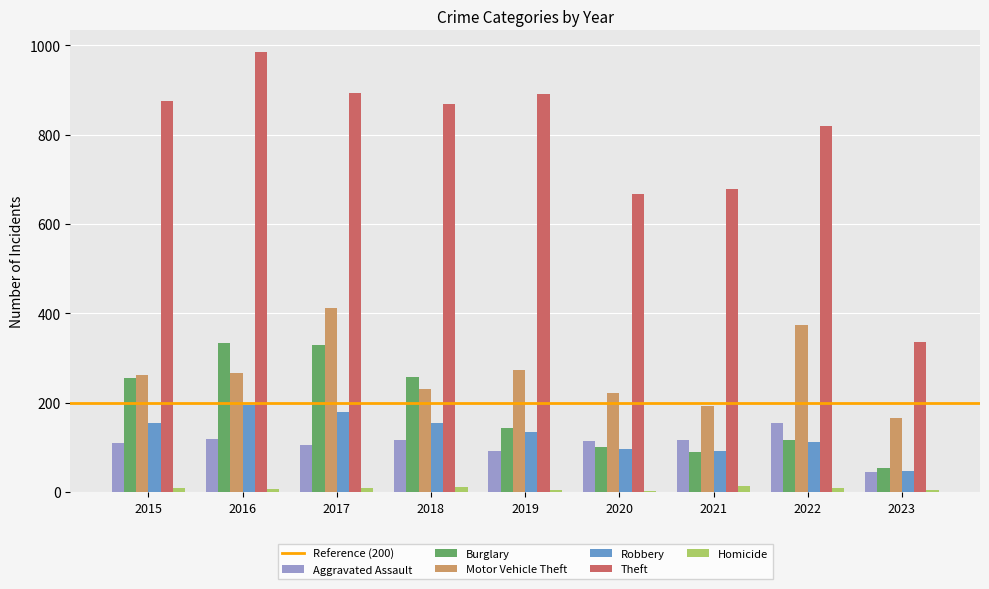

Count the number of categories in the chart.

9